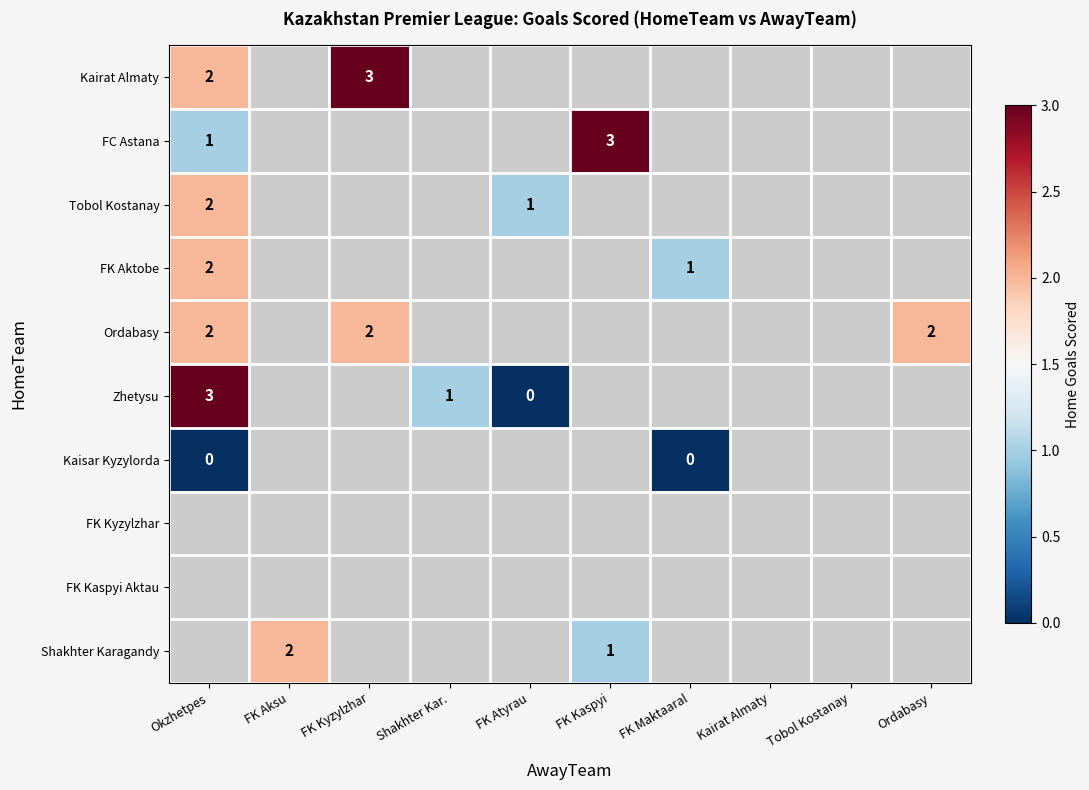

Count the number of data series in this chart.

10